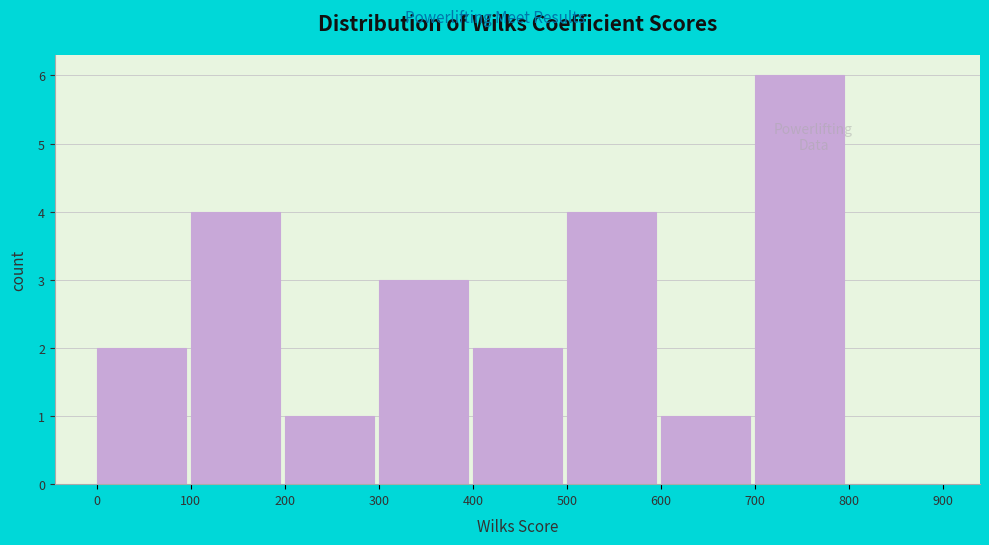

Reading left to right, transcribe this chart: for each bar, give the range it covers on the x-axis and its height. The values are not printed on the chart, so give them approximately, as read against the axis.

0 to 100: 2
100 to 200: 4
200 to 300: 1
300 to 400: 3
400 to 500: 2
500 to 600: 4
600 to 700: 1
700 to 800: 6
800 to 900: 0